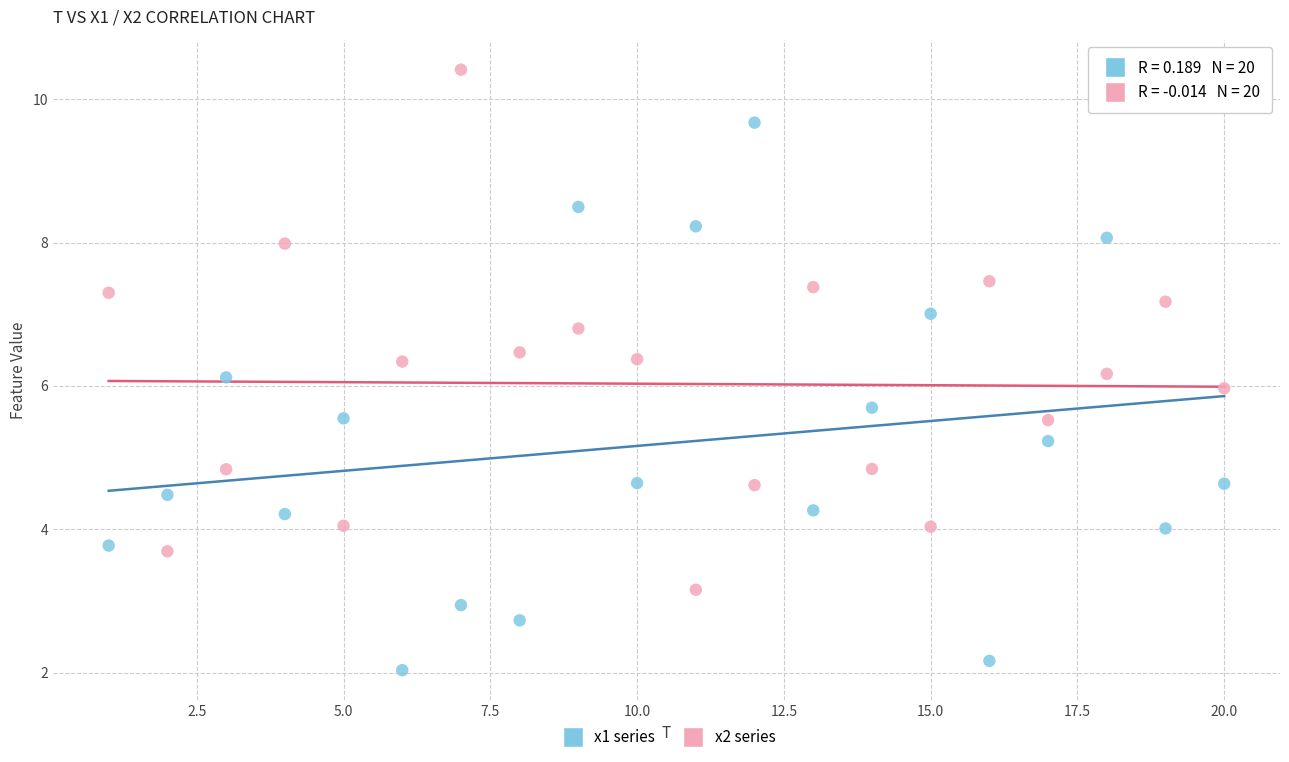

What are all the series names shown in the legend?

x1 series, x2 series